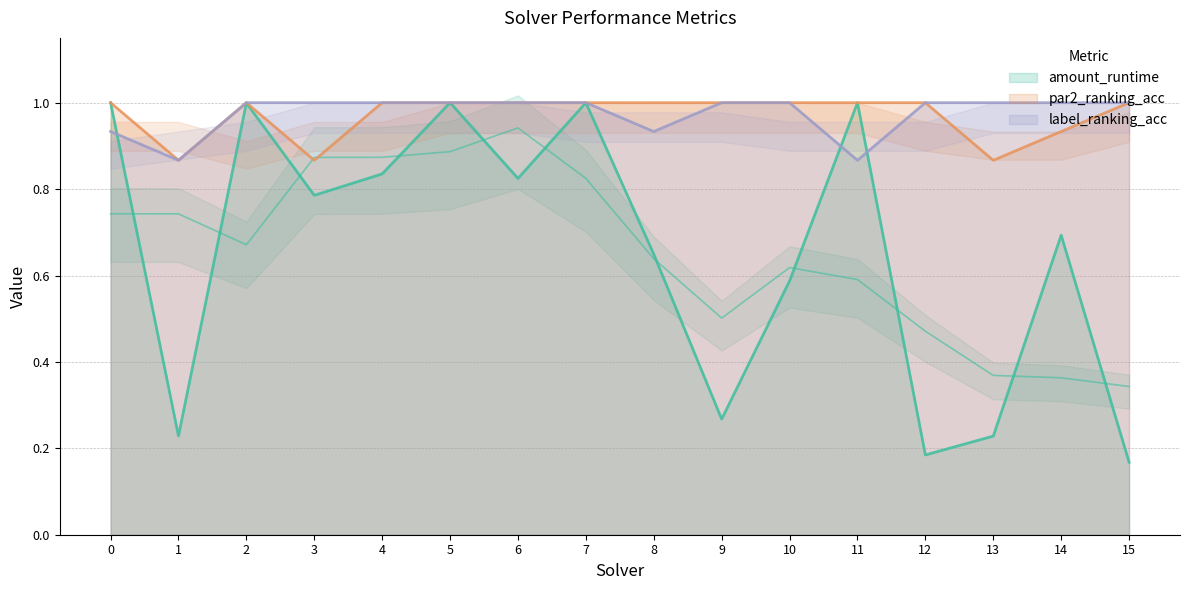

Which category has the lowest value in the par2_ranking_acc series?

1